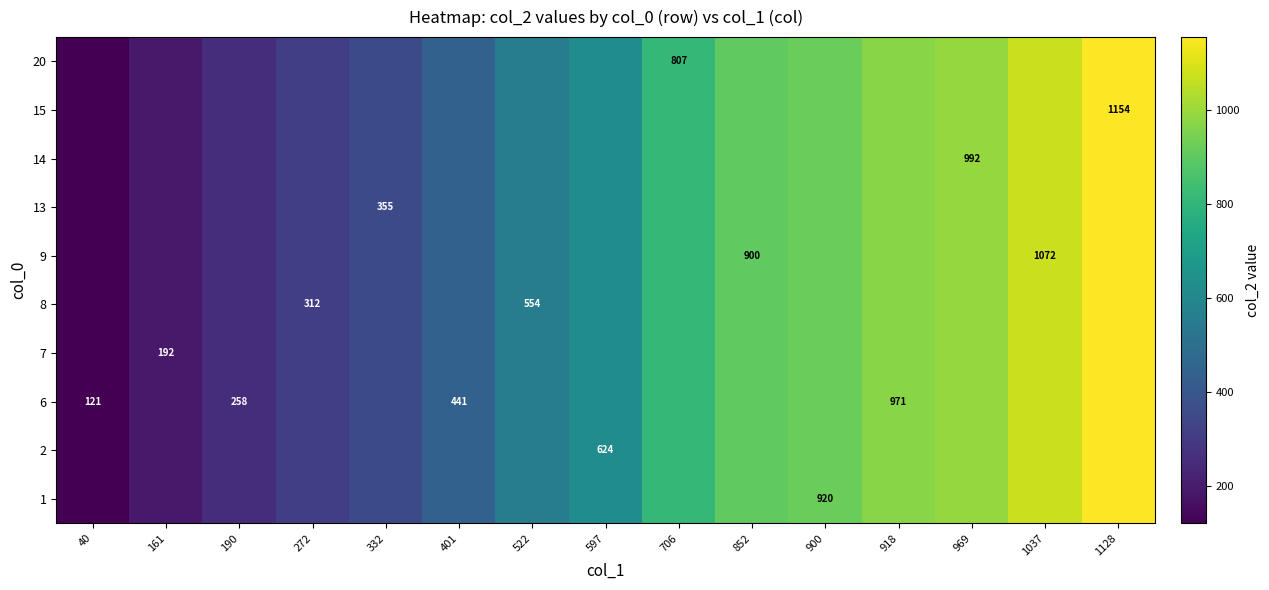

True or false: 15 has a value of 1154 at 1128.

True